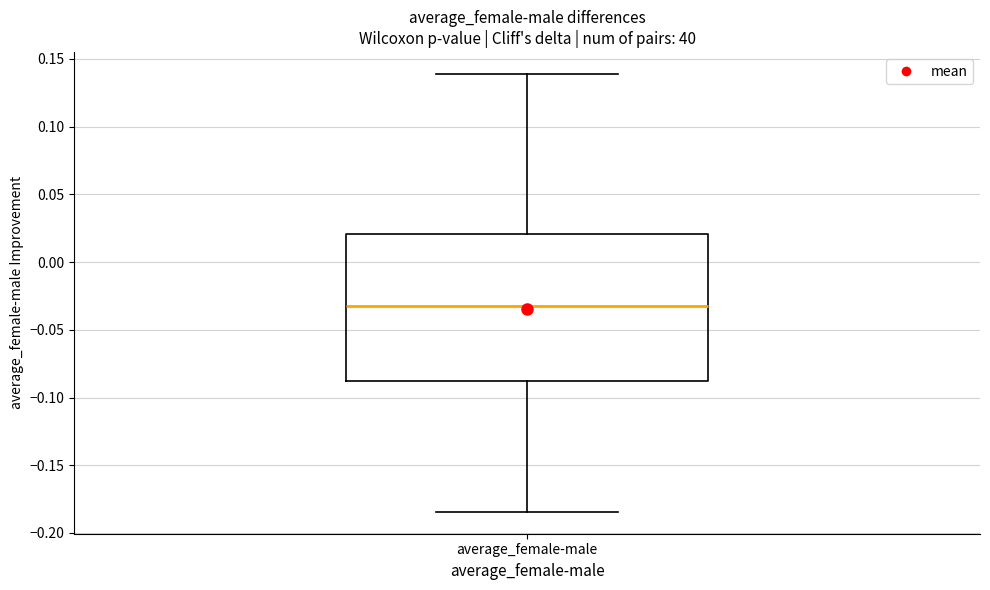

Read this box plot against the y-axis: the position of the median line, the range covered by the box, and the ends of both whiskers. The values are not printed on the chart, so give them approximately, as read against the axis.

median -0.030, box -0.090 to 0.020, whiskers -0.185 to 0.140